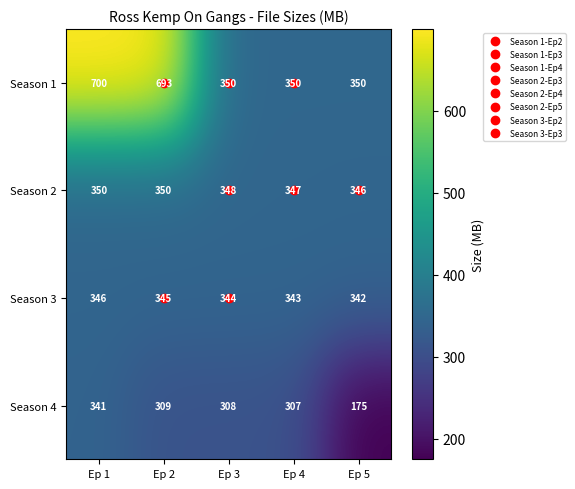

What is the sum of all Season 4 values?

1440